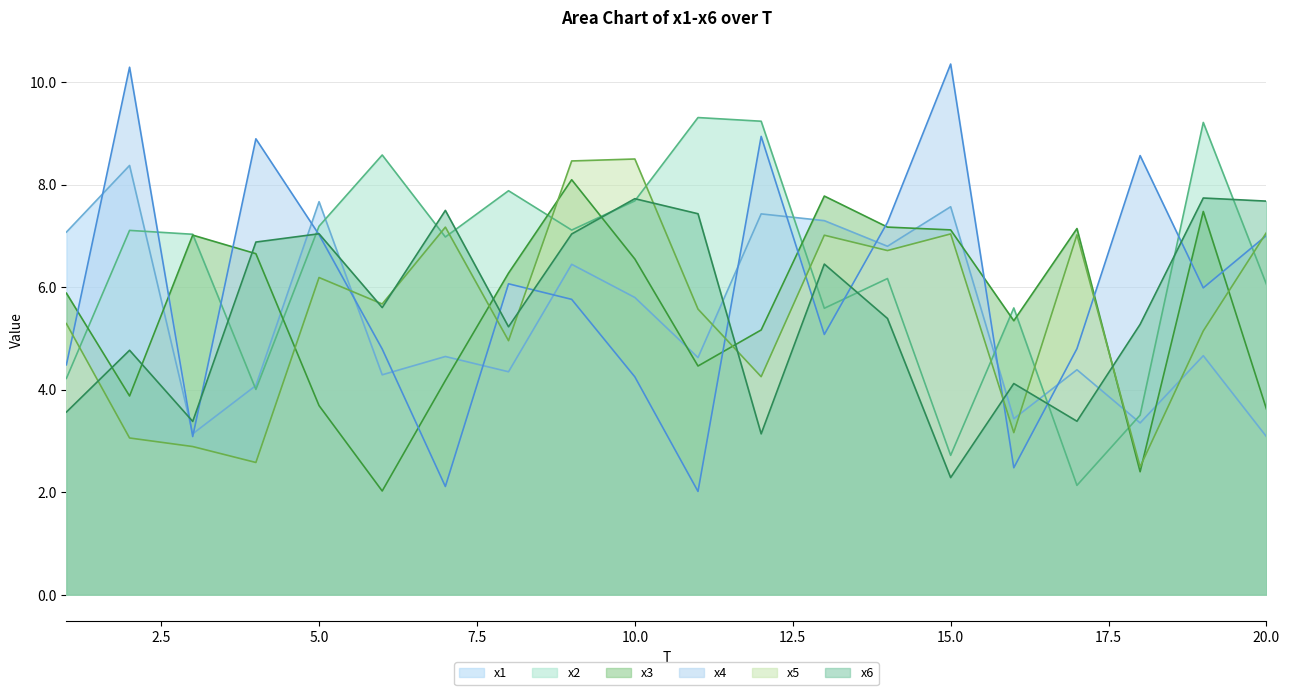

What is the average value of the x6 series?

5.6